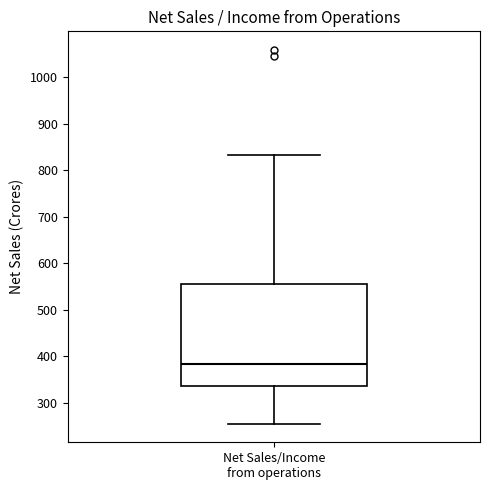

Where is the upper edge of the box for Net Sales/Income from operations on the y-axis? The values are not printed on the chart, so give them approximately, as read against the axis.

550